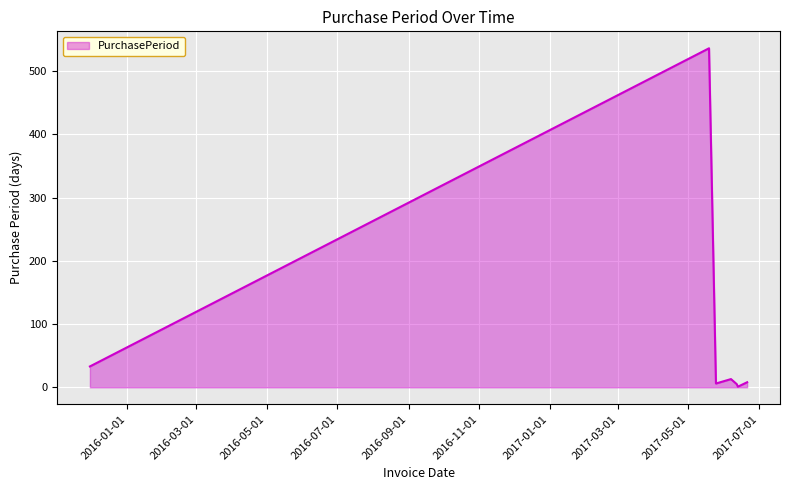

What is the sum of all values?

602